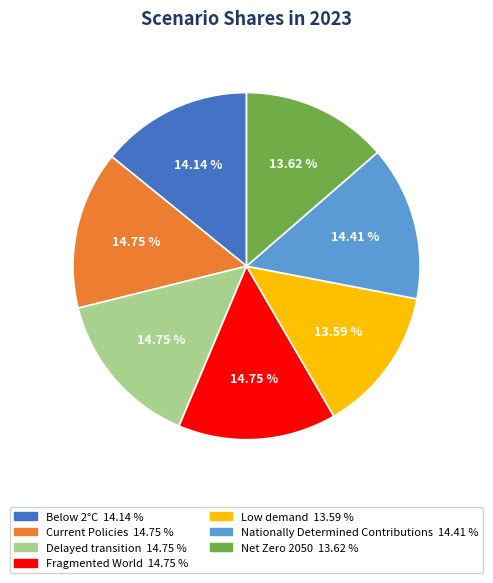

Which has a higher value, Below 2°C or Net Zero 2050?

Below 2°C